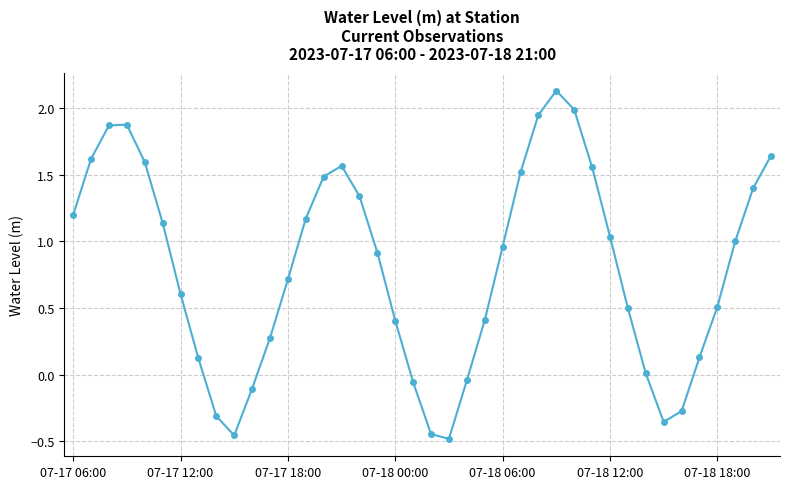

How many points are higher than both their immediate neighbors (excluding endpoints)?

3